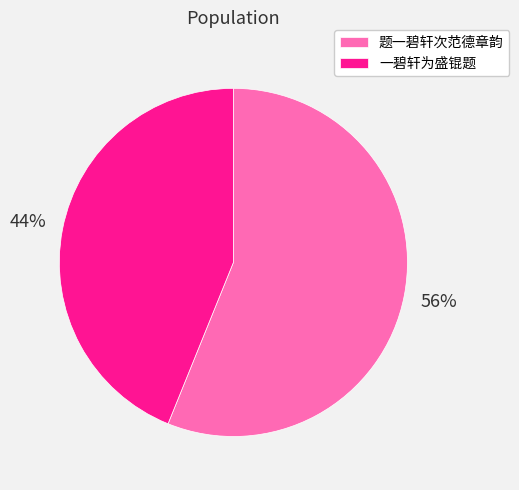

Count the number of slices in the pie.

2